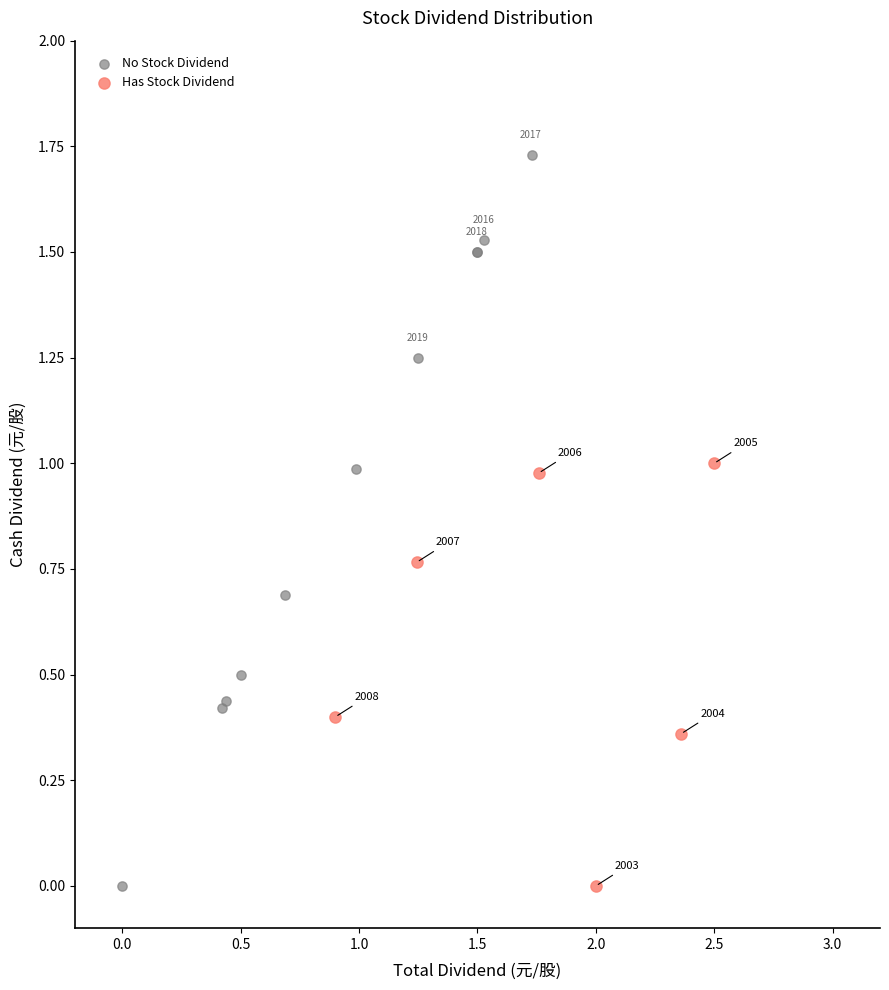

Which series reaches the maximum Y coordinate?

No Stock Dividend